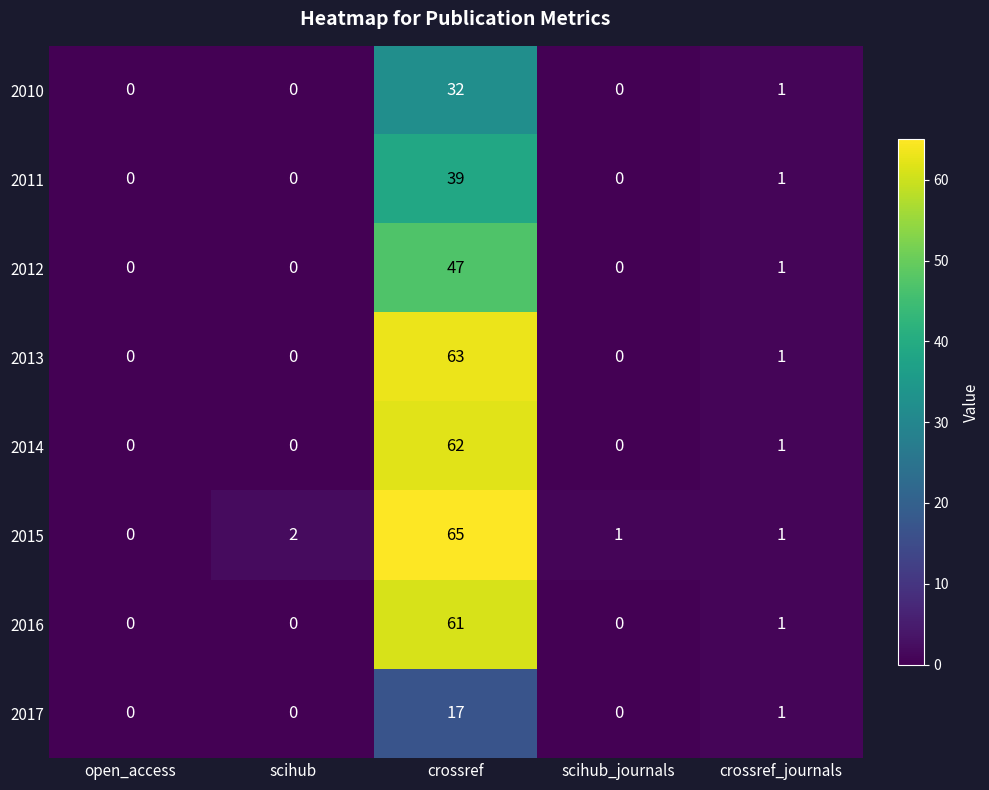

How many data points does each series have?

5